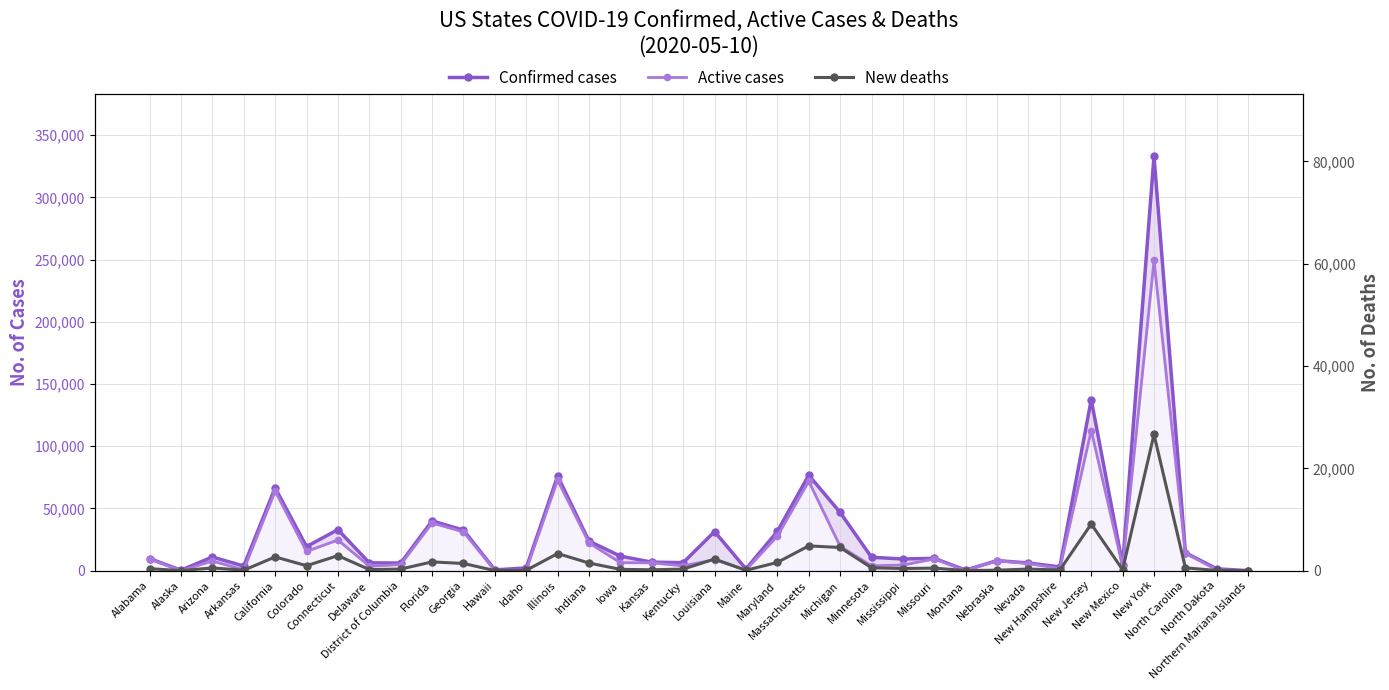

Read the New deaths value at Arizona, to the nearest 100.

500